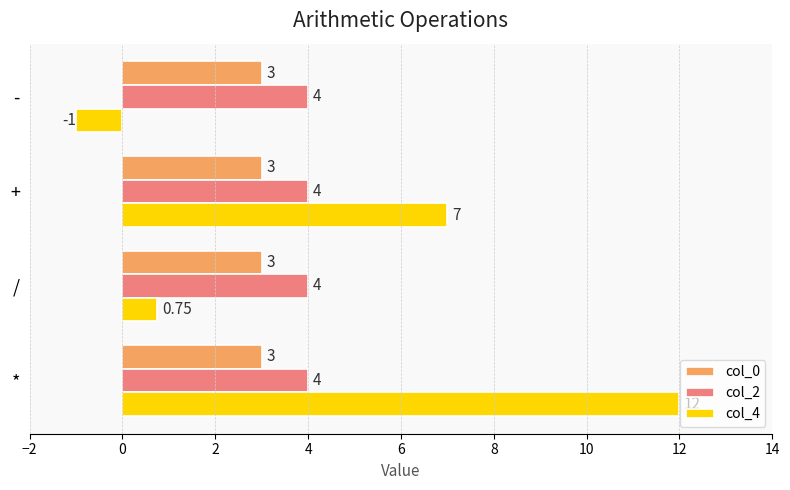

Where is col_4 nearest to the value 5?

+